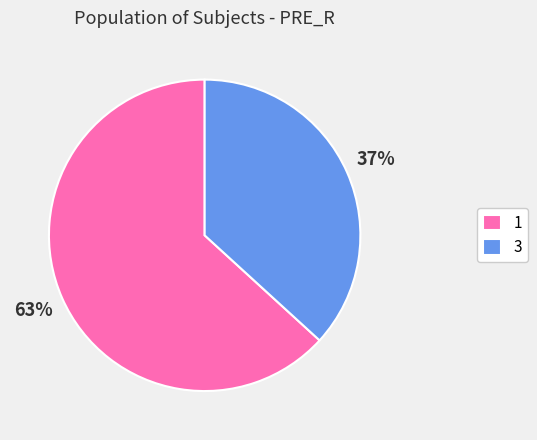

To the nearest percent, what portion does 1 represent?

63%